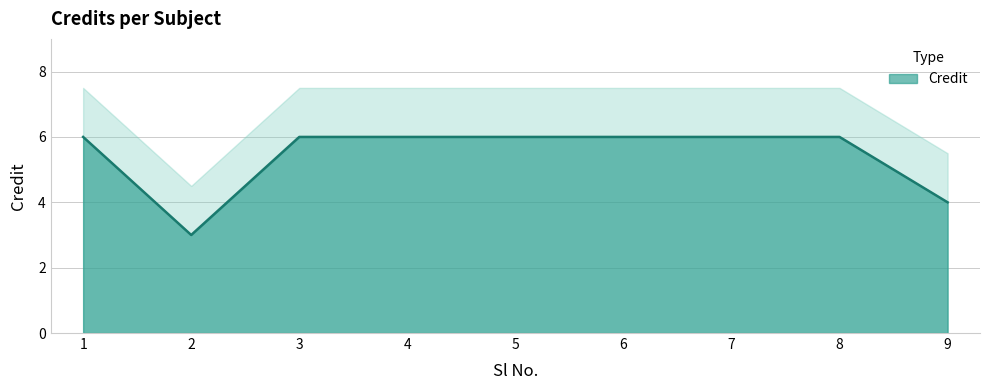

True or false: there are more than 1 points higher than both neighbors.

False